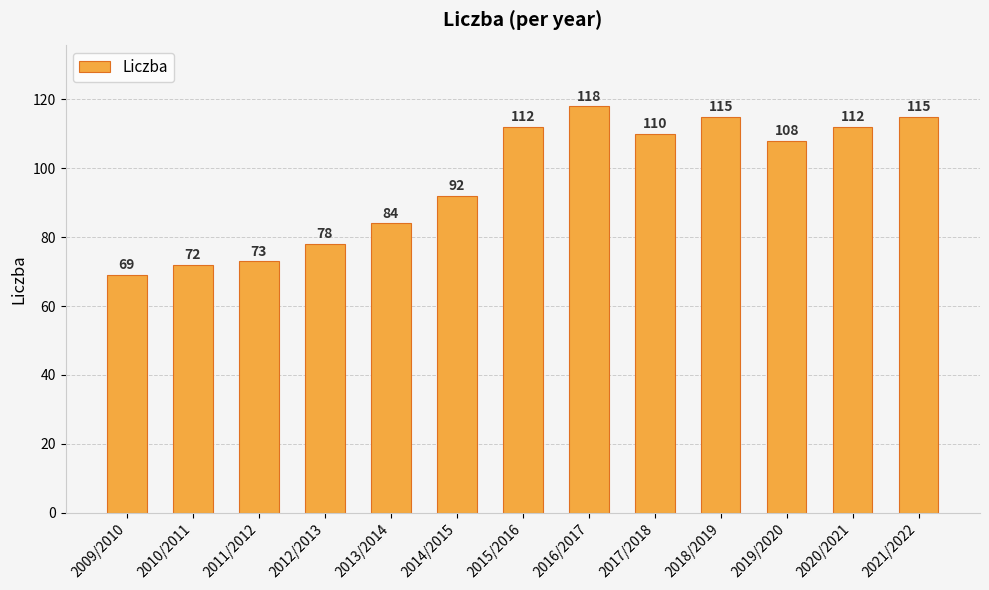

What is the sum of the values at 2018/2019 and 2014/2015?

207